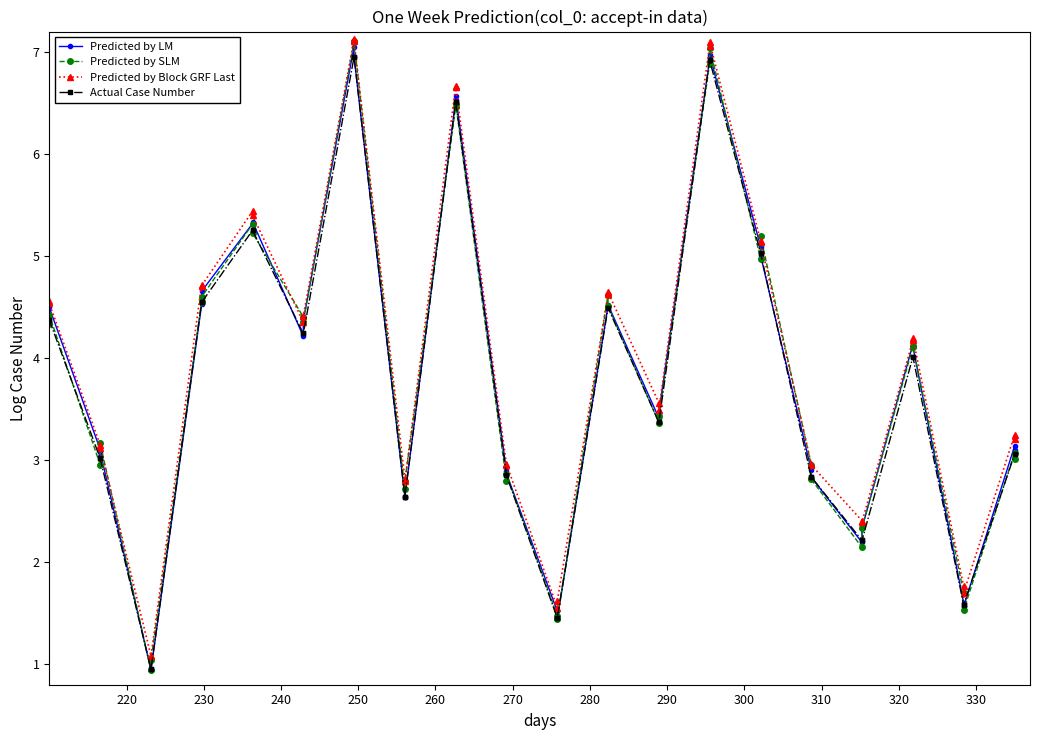

Which series has the largest range (max minus min)?

Predicted by SLM